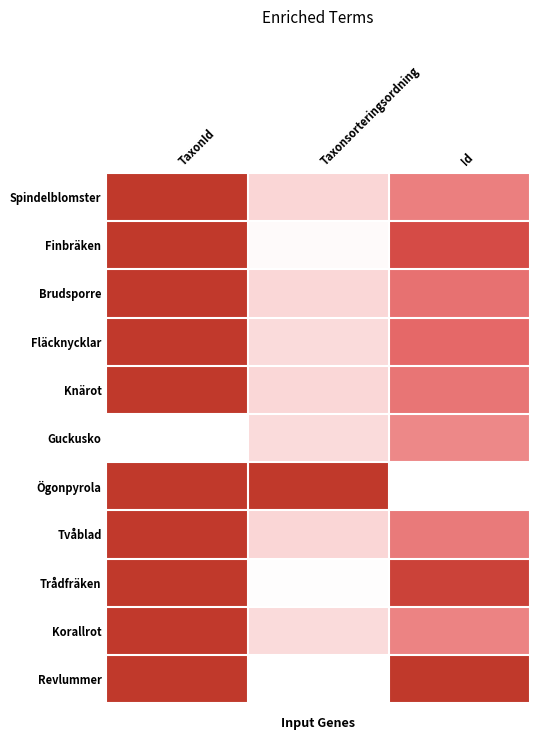

Reading left to right, what are all the values shown in this chart?

Spindelblomster: TaxonId=1.0	Taxonsorteringsordning=0.1	Id=0.5
Finbräken: TaxonId=1.0	Taxonsorteringsordning=0.0	Id=0.8
Brudsporre: TaxonId=1.0	Taxonsorteringsordning=0.1	Id=0.5
Fläcknycklar: TaxonId=1.0	Taxonsorteringsordning=0.1	Id=0.6
Knärot: TaxonId=1.0	Taxonsorteringsordning=0.1	Id=0.5
Guckusko: TaxonId=0.0	Taxonsorteringsordning=0.1	Id=0.4
Ögonpyrola: TaxonId=1.0	Taxonsorteringsordning=1.0	Id=0.0
Tvåblad: TaxonId=1.0	Taxonsorteringsordning=0.1	Id=0.5
Trådfräken: TaxonId=1.0	Taxonsorteringsordning=0.0	Id=0.9
Korallrot: TaxonId=1.0	Taxonsorteringsordning=0.1	Id=0.5
Revlummer: TaxonId=1.0	Taxonsorteringsordning=0.0	Id=1.0